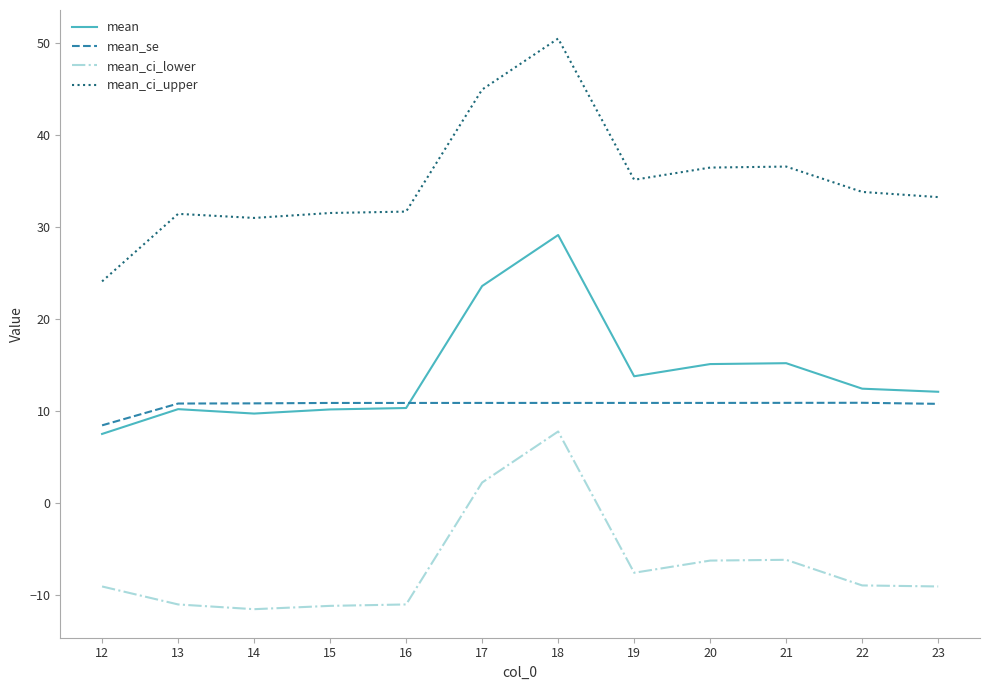

At 13, list the series in order from smallest to largest.

mean_ci_lower, mean, mean_se, mean_ci_upper